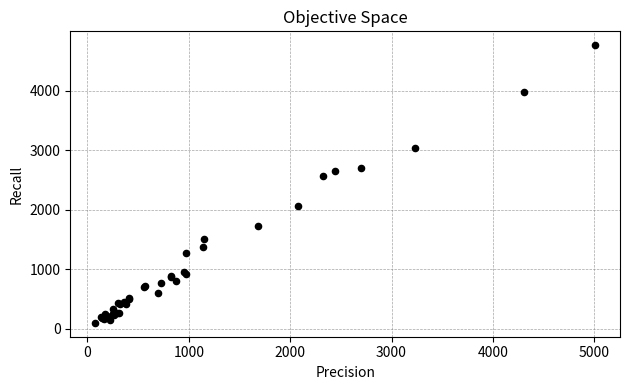

What Y value in the scatter plot is closest to 2431?

2566